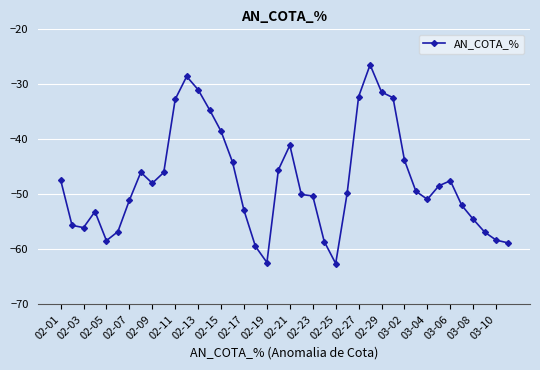

True or false: there are more than 2 points higher than both neighbors.

True